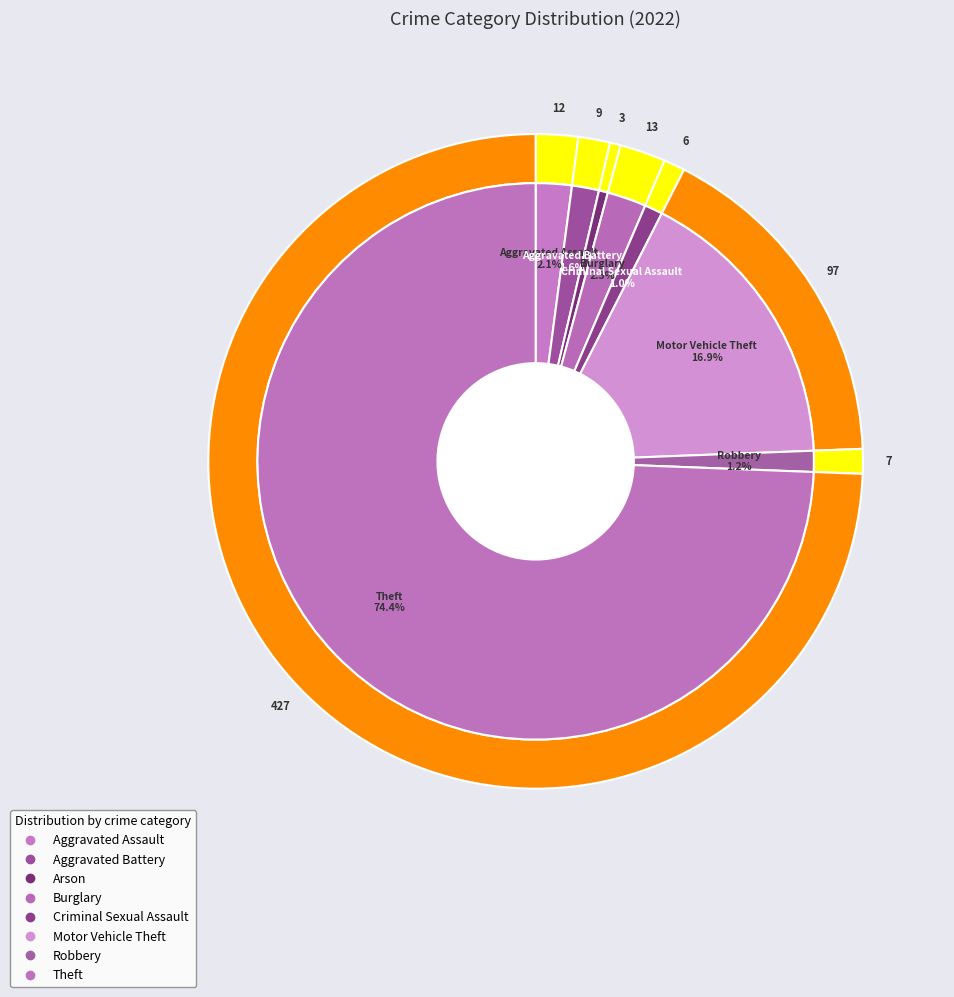

Is it true that Aggravated Assault is 2% of the pie?

True